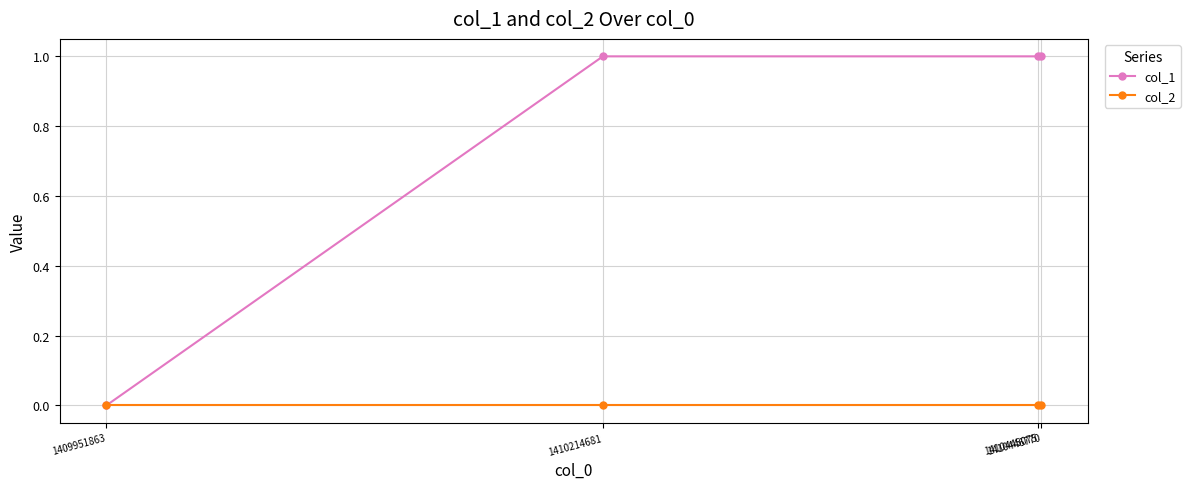

Which series has the widest spread of values?

col_1